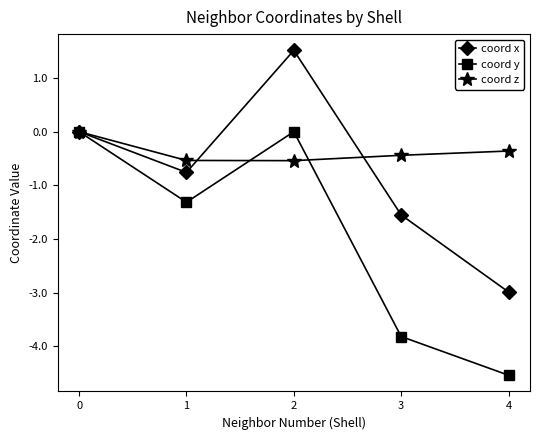

What is the minimum value shown in the chart?

-4.5